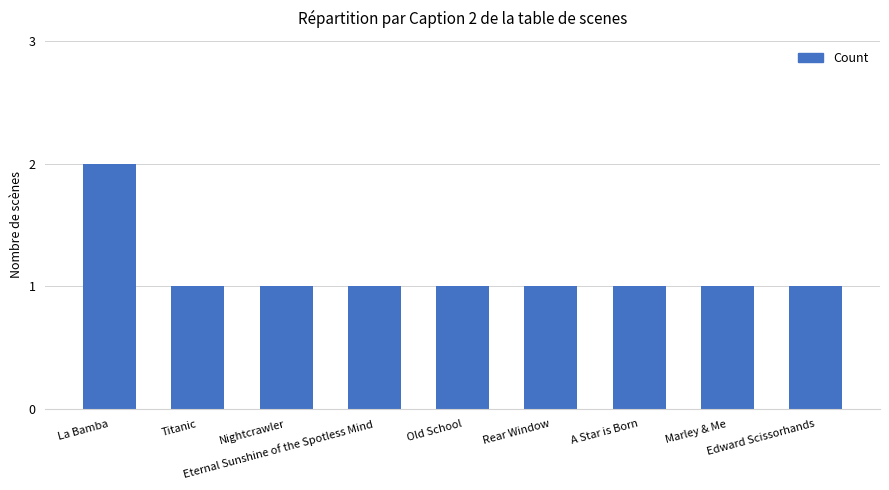

True or false: the data shows 0 at Rear Window.

False